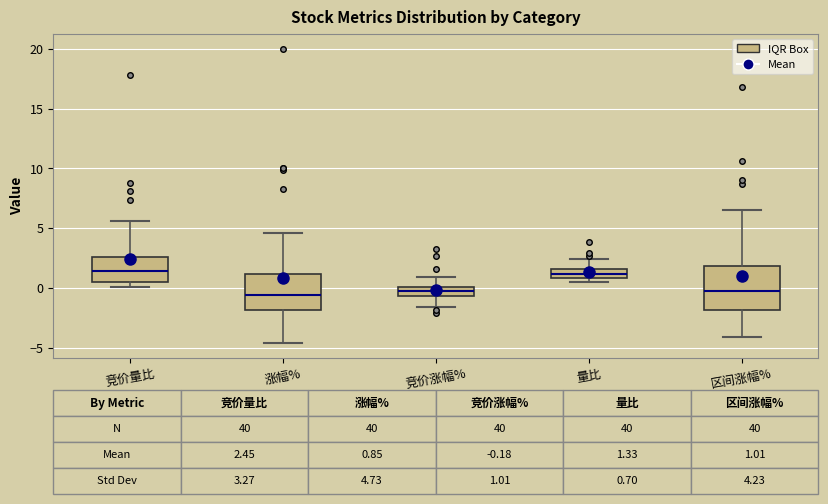

Comparing the boxes themselves (not the whiskers), which one is the tallest?

区间涨幅%